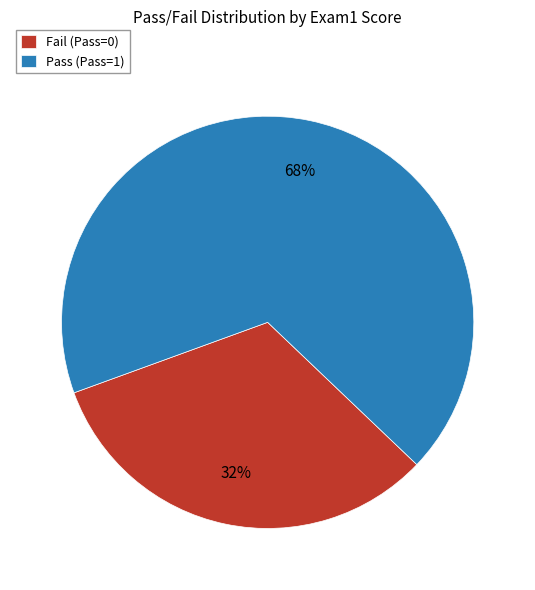

True or false: Pass (Pass=1) accounts for 68% of the total.

True